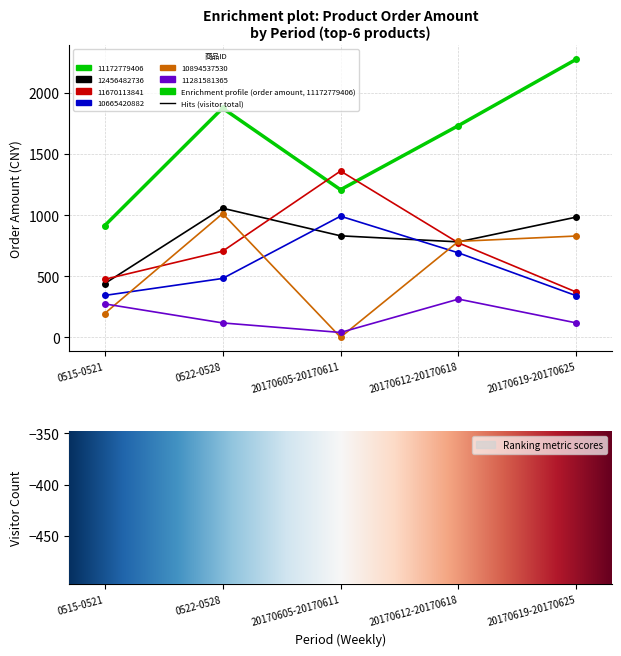

At which category is the sum across all series the highest?

0522-0528